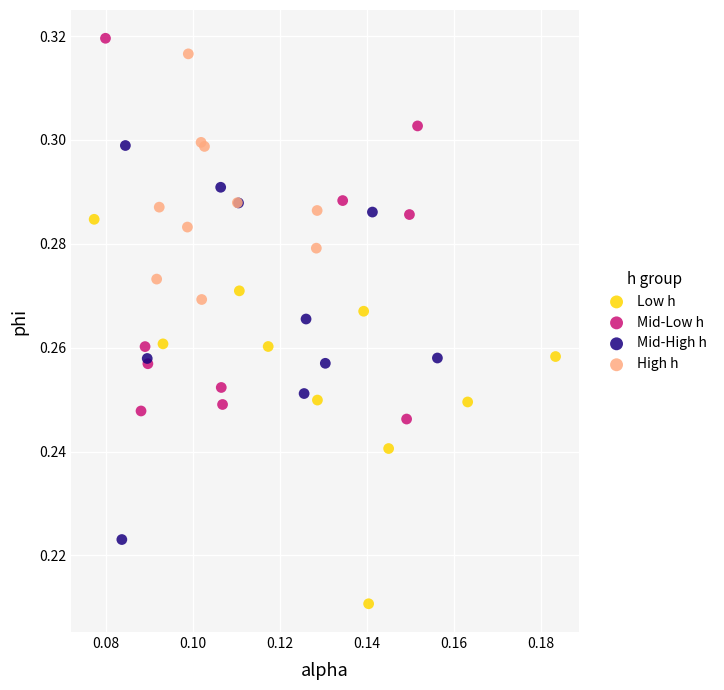

What are all the series names shown in the legend?

Low h, Mid-Low h, Mid-High h, High h